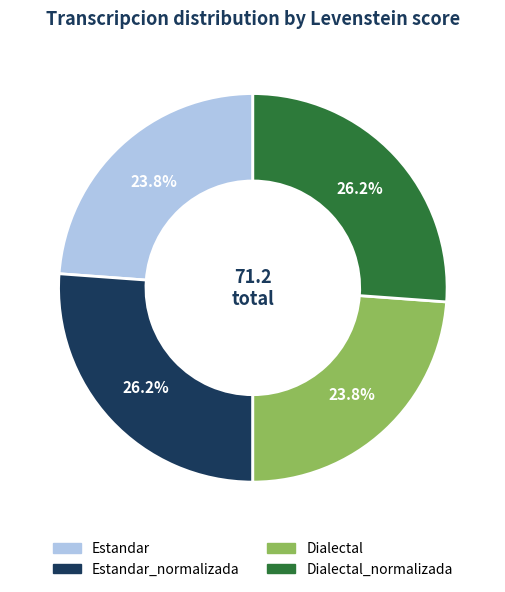

Is there any slice that represents more than half of the pie?

No